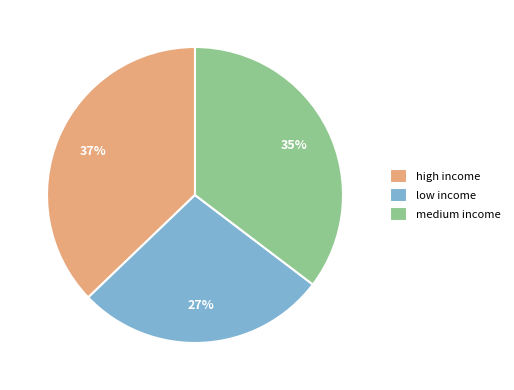

Is there a majority slice in this chart?

No